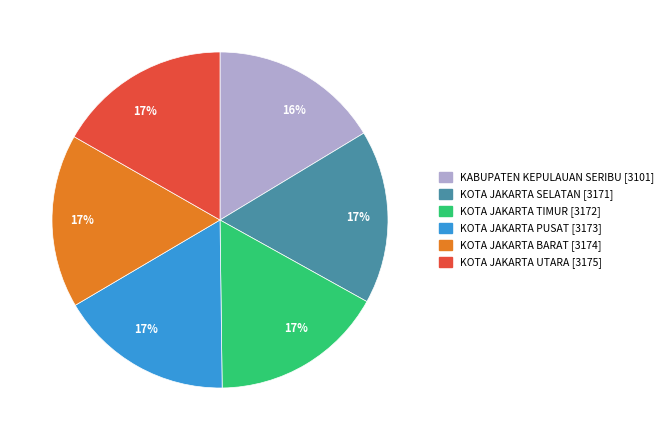

Does any single category account for the majority?

No